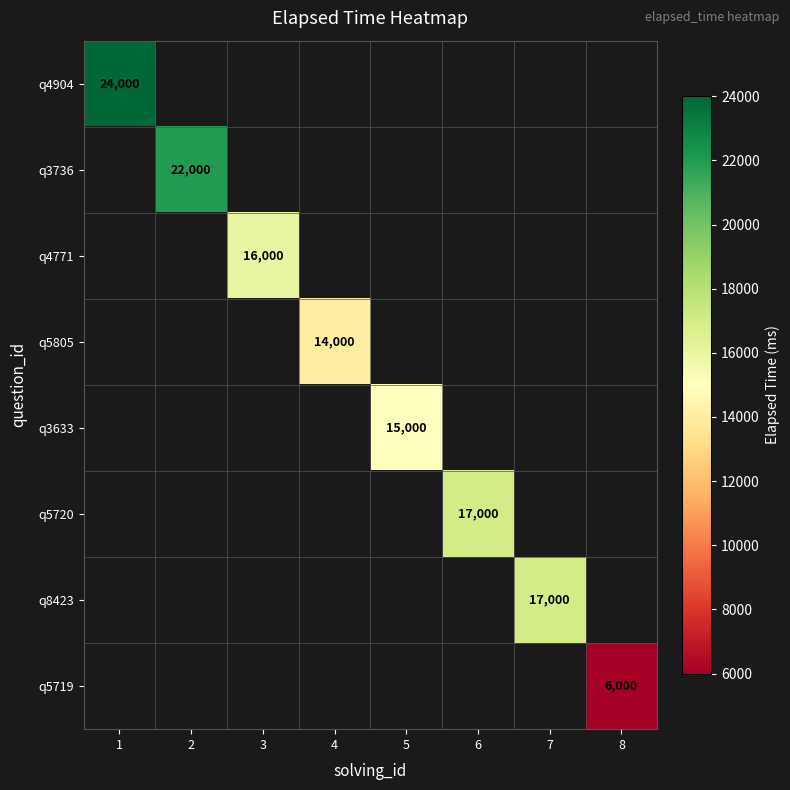

The value of q3633 at 5 is 15000. True or false?

True